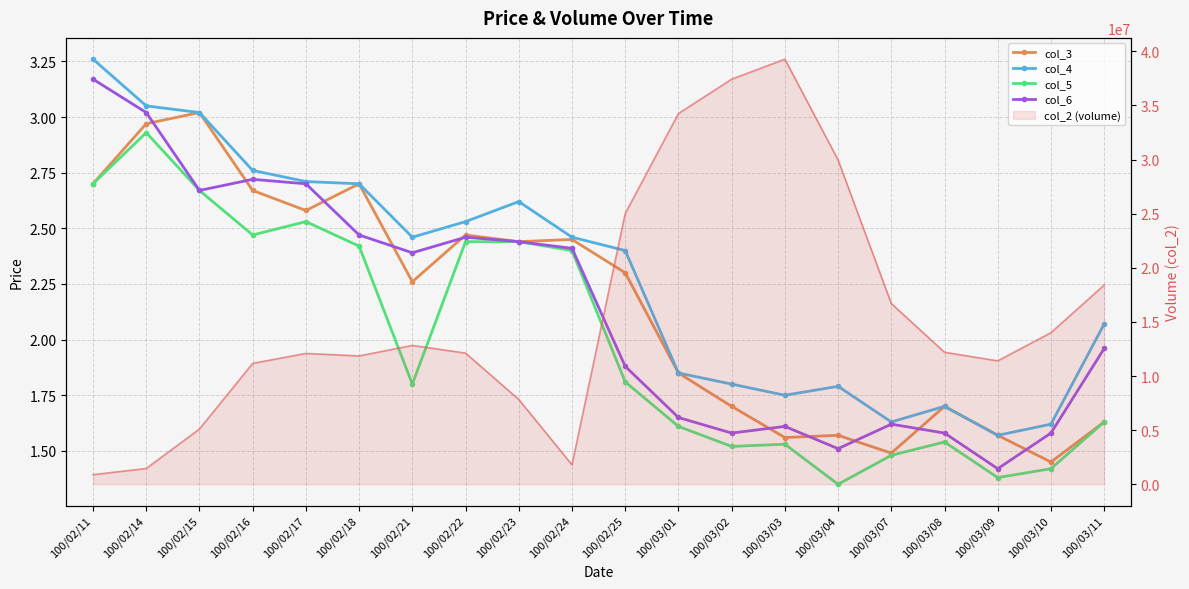

True or false: col_5 has more than 1 interior local peaks.

True